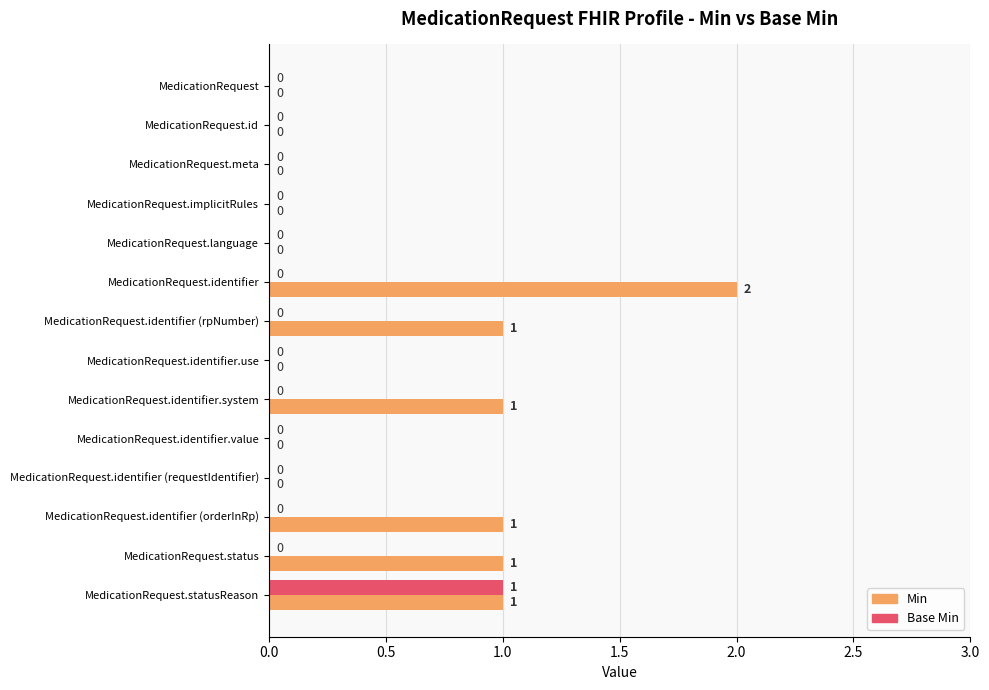

The Base Min series shows 0 at MedicationRequest.identifier.system. True or false?

True